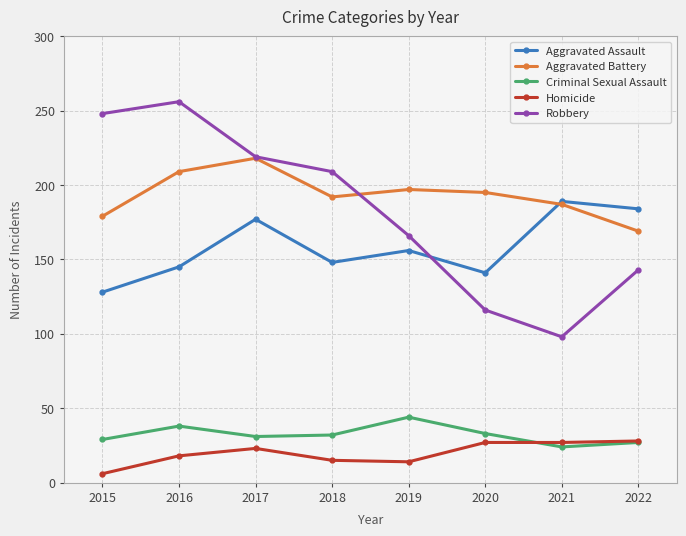

True or false: Aggravated Assault and Robbery intersect in this chart.

True